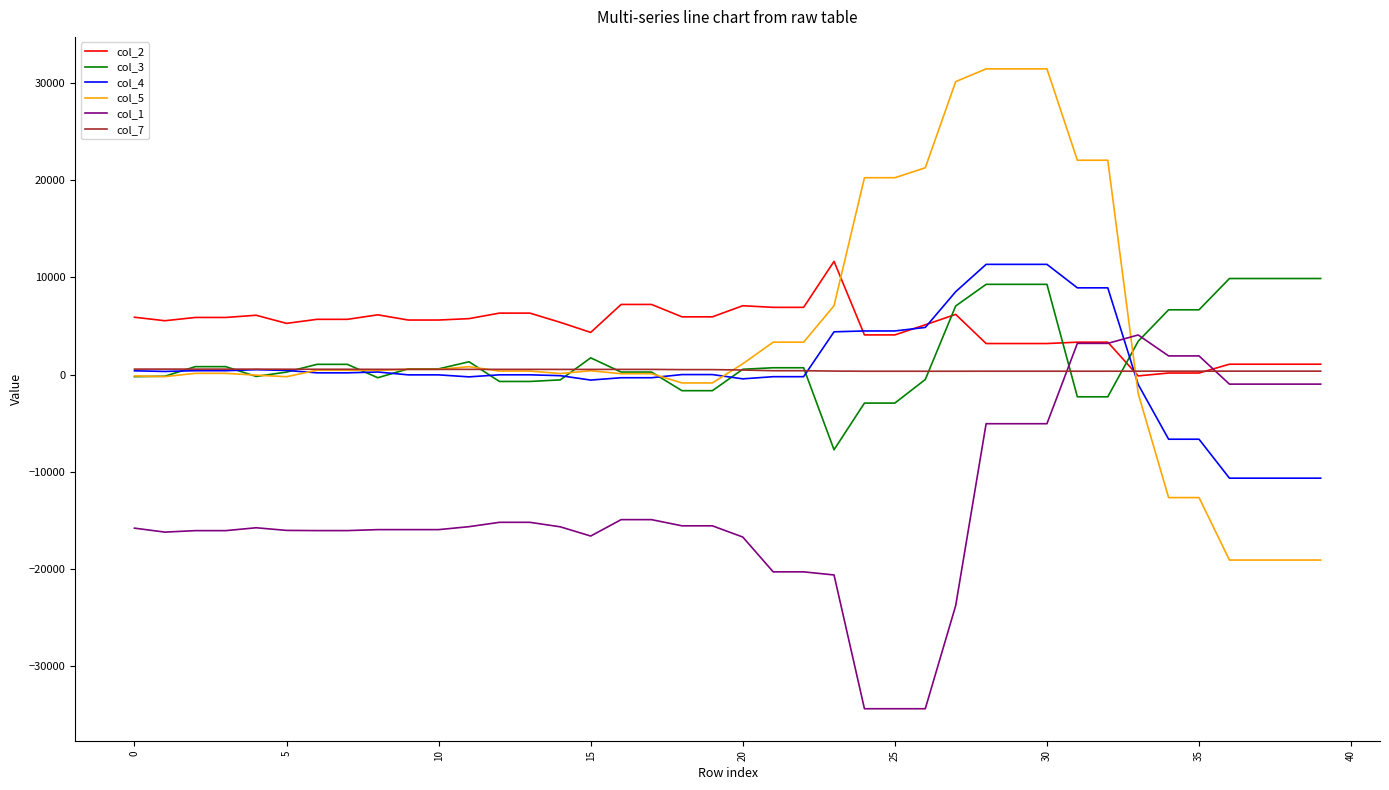

Which series has the widest spread of values?

col_5